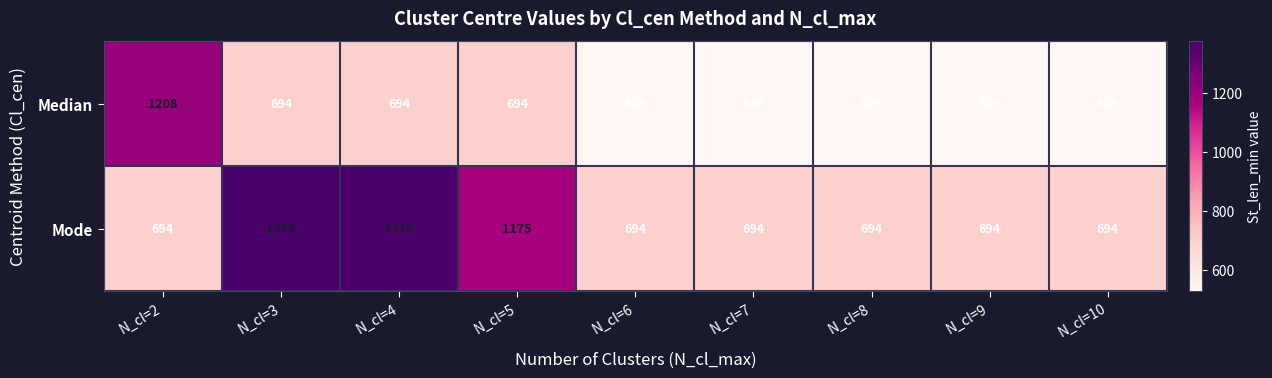

Reading right to left, extract all data points from this chart.

Median: N_cl=10=529	N_cl=9=529	N_cl=8=529	N_cl=7=529	N_cl=6=529	N_cl=5=694	N_cl=4=694	N_cl=3=694	N_cl=2=1208
Mode: N_cl=10=694	N_cl=9=694	N_cl=8=694	N_cl=7=694	N_cl=6=694	N_cl=5=1175	N_cl=4=1376	N_cl=3=1376	N_cl=2=694